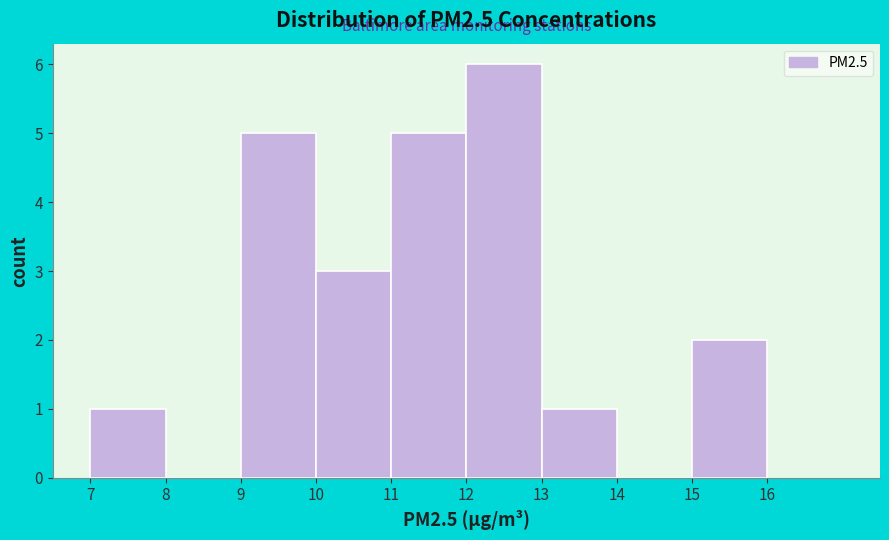

Reading left to right, list every bar in this chart as the range it spans on the x-axis followed by its height. The values are not printed on the chart, so give them approximately, as read against the axis.

7 to 8: 1
8 to 9: 0
9 to 10: 5
10 to 11: 3
11 to 12: 5
12 to 13: 6
13 to 14: 1
14 to 15: 0
15 to 16: 2